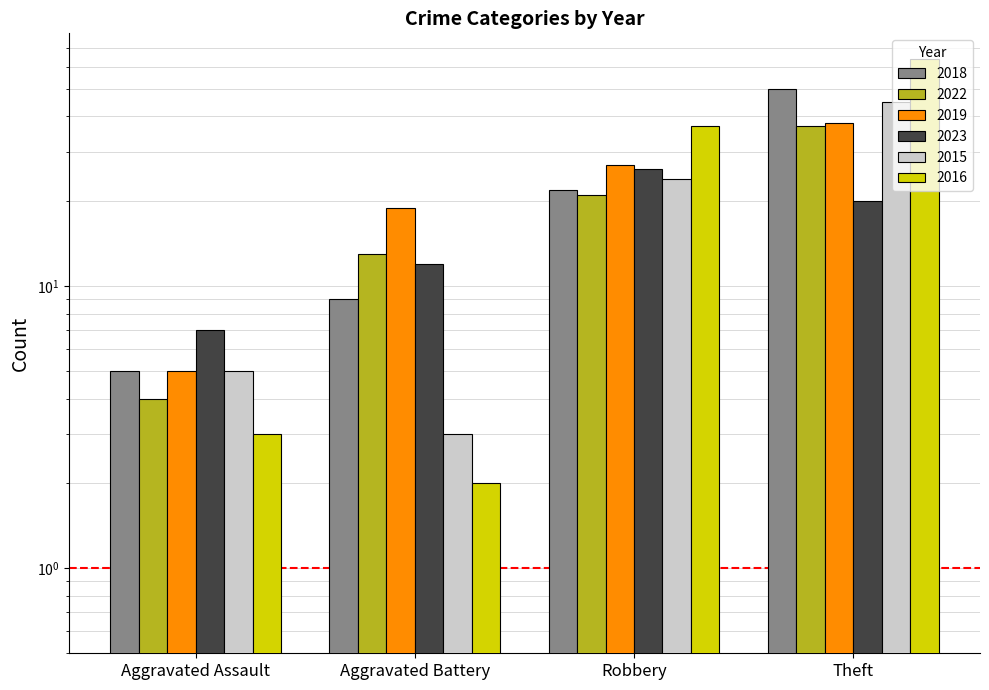

List the labels in order of 2016 value, smallest first.

Aggravated Battery, Aggravated Assault, Robbery, Theft